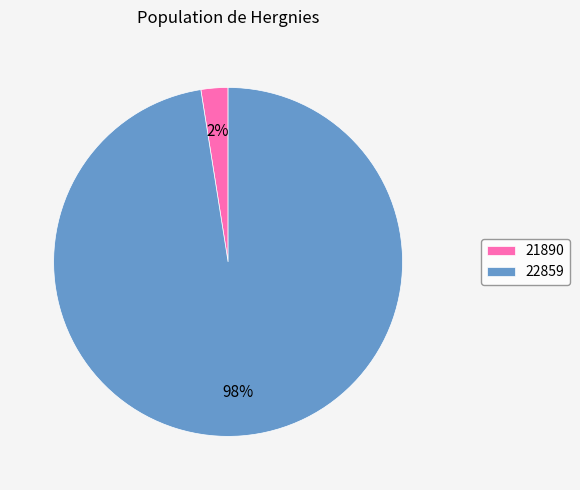

Which category has the smallest portion of the pie?

21890